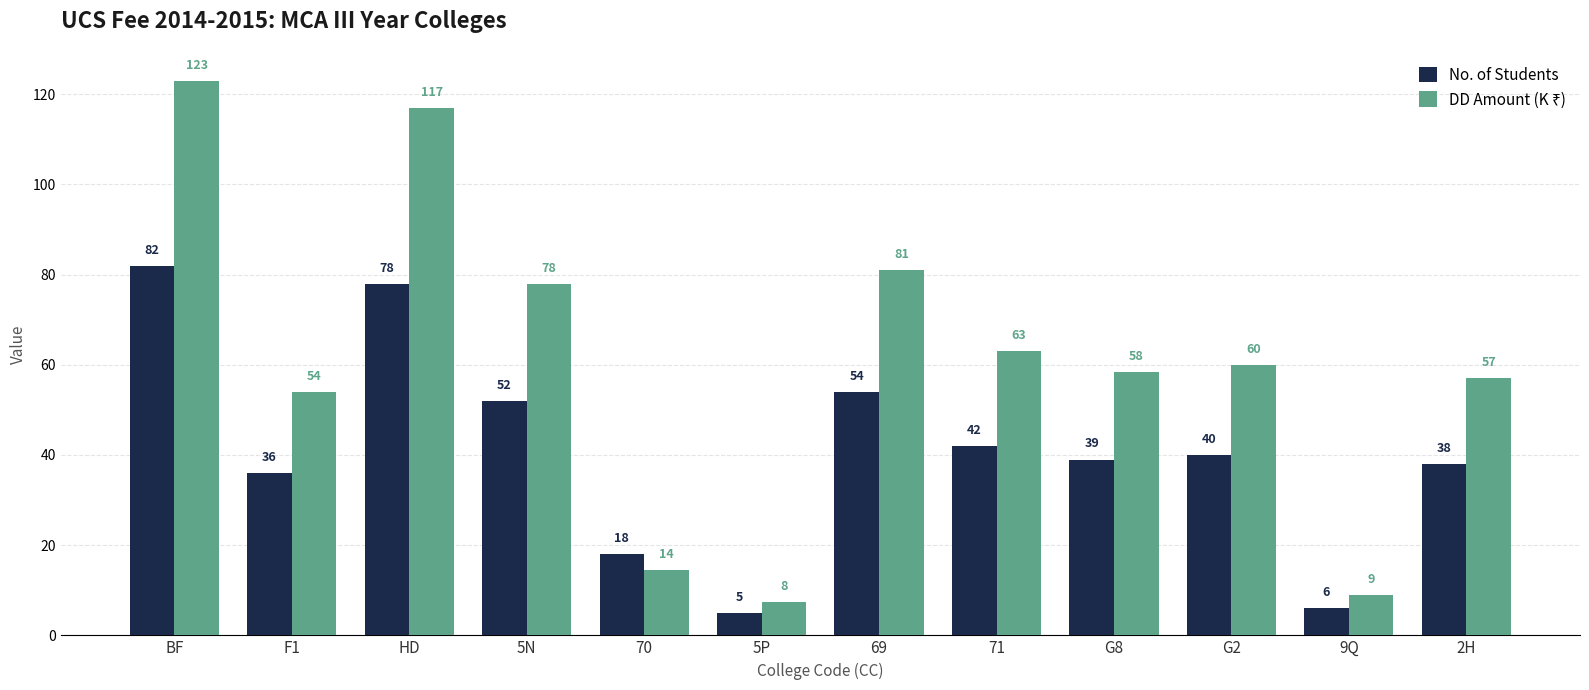

What is the difference between the highest and lowest values at 71?

21.0